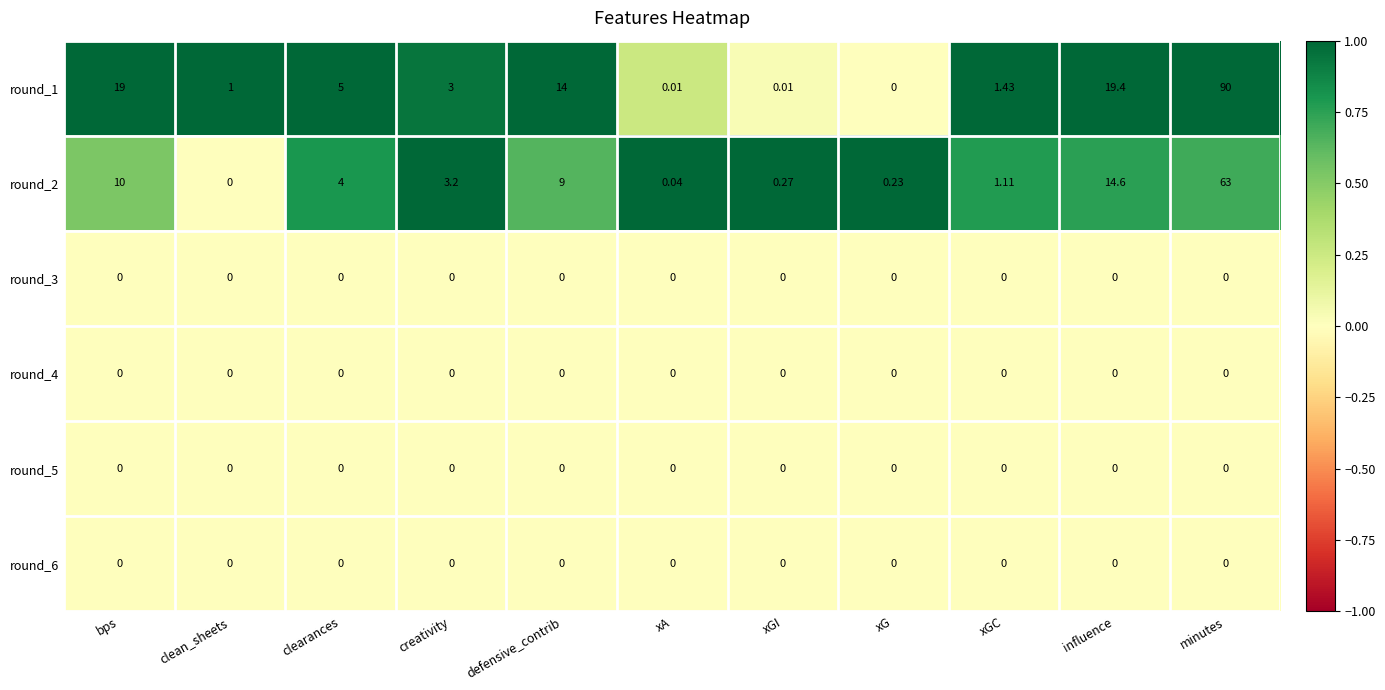

Where does the round_1 series first go above 3?

bps